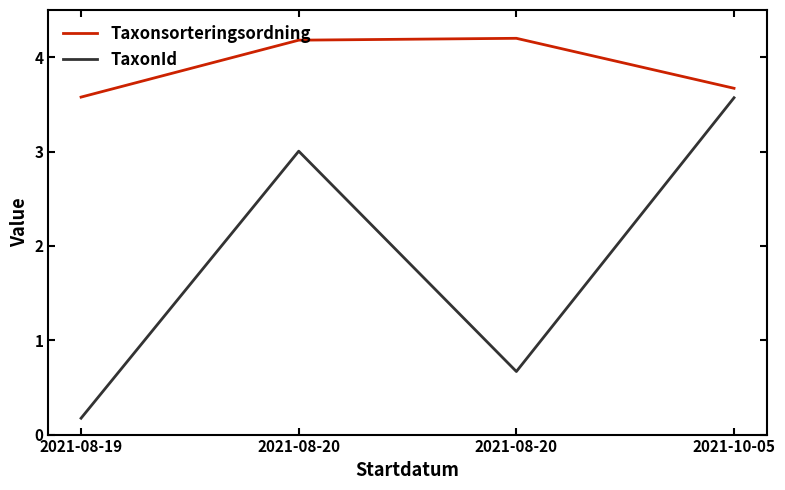

Count the Taxonsorteringsordning values in the range 3 to 4.

2